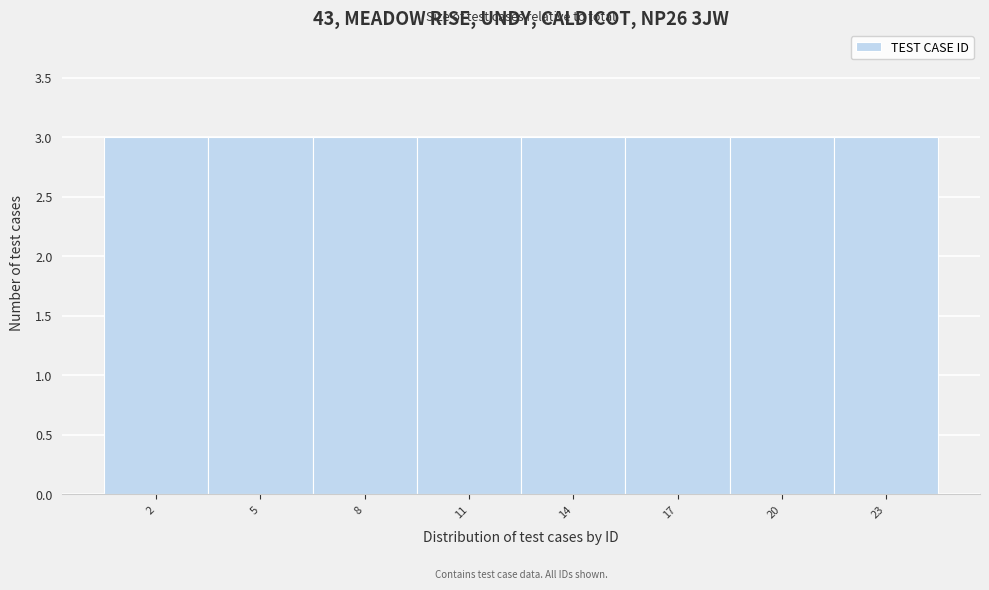

Reading left to right, list every bar in this chart as the range it spans on the x-axis followed by its height. The values are not printed on the chart, so give them approximately, as read against the axis.

0.5 to 3.5: 3
3.5 to 6.5: 3
6.5 to 9.5: 3
9.5 to 12.5: 3
12.5 to 15.5: 3
15.5 to 18.5: 3
18.5 to 21.5: 3
21.5 to 24.5: 3